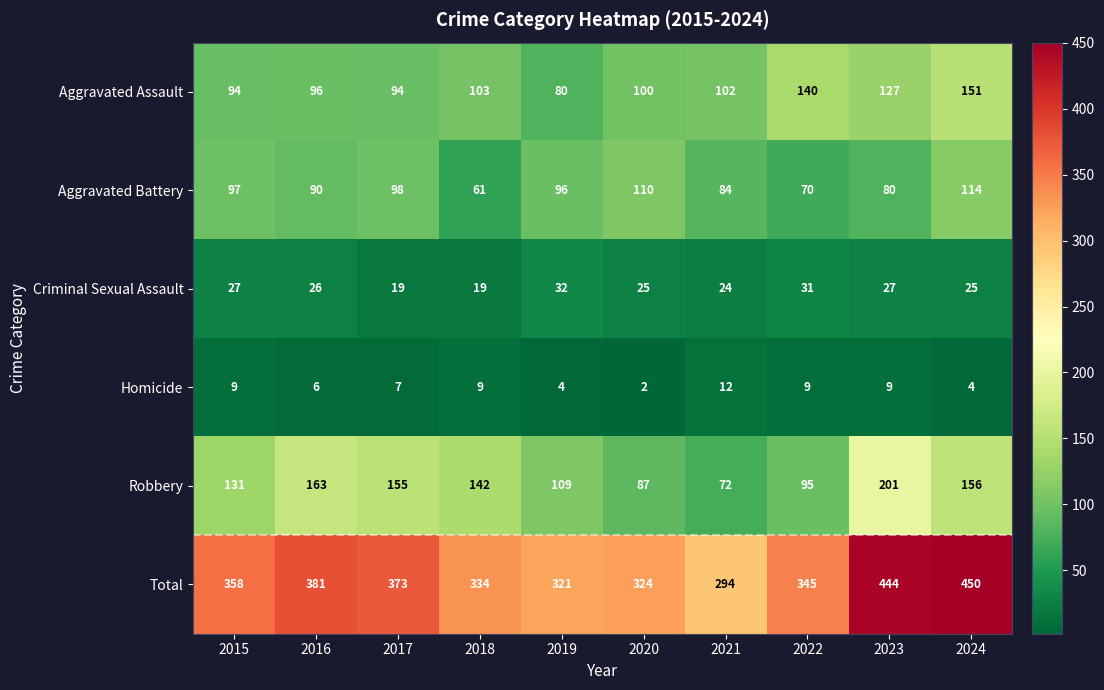

What is the spread (max minus min) of values at 2016?

375